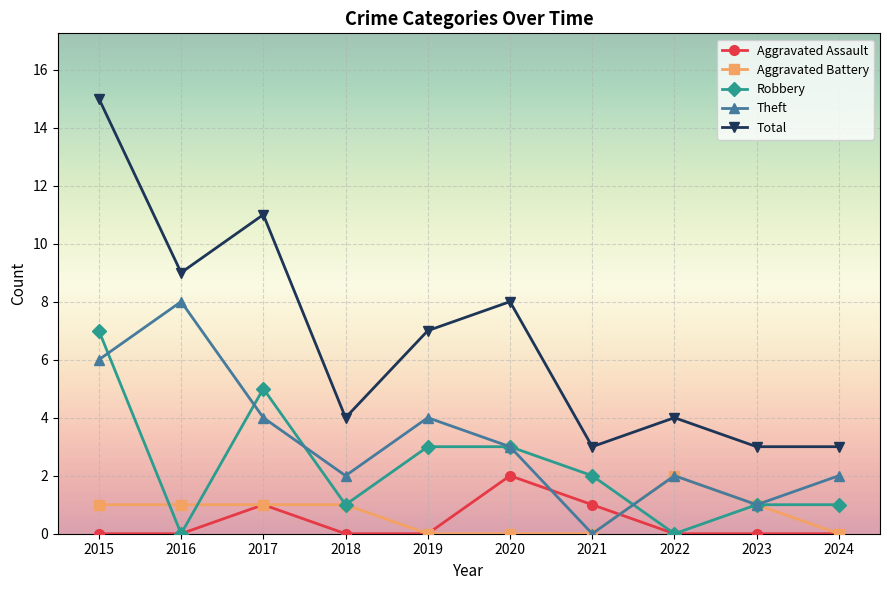

At 2015, list the series in order from largest to smallest.

Total, Robbery, Theft, Aggravated Battery, Aggravated Assault